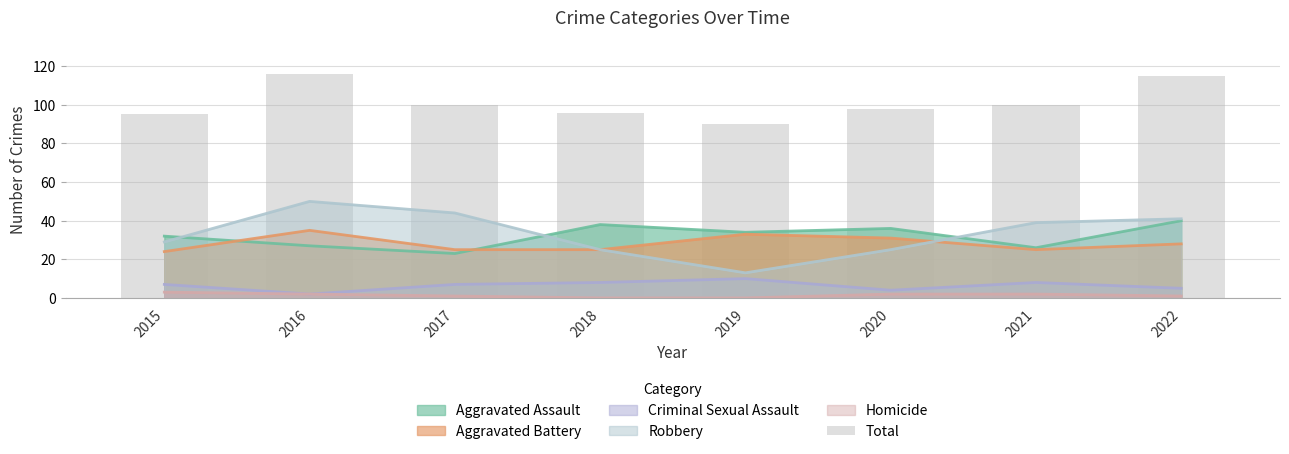

Where does the data first go above 100?

2016